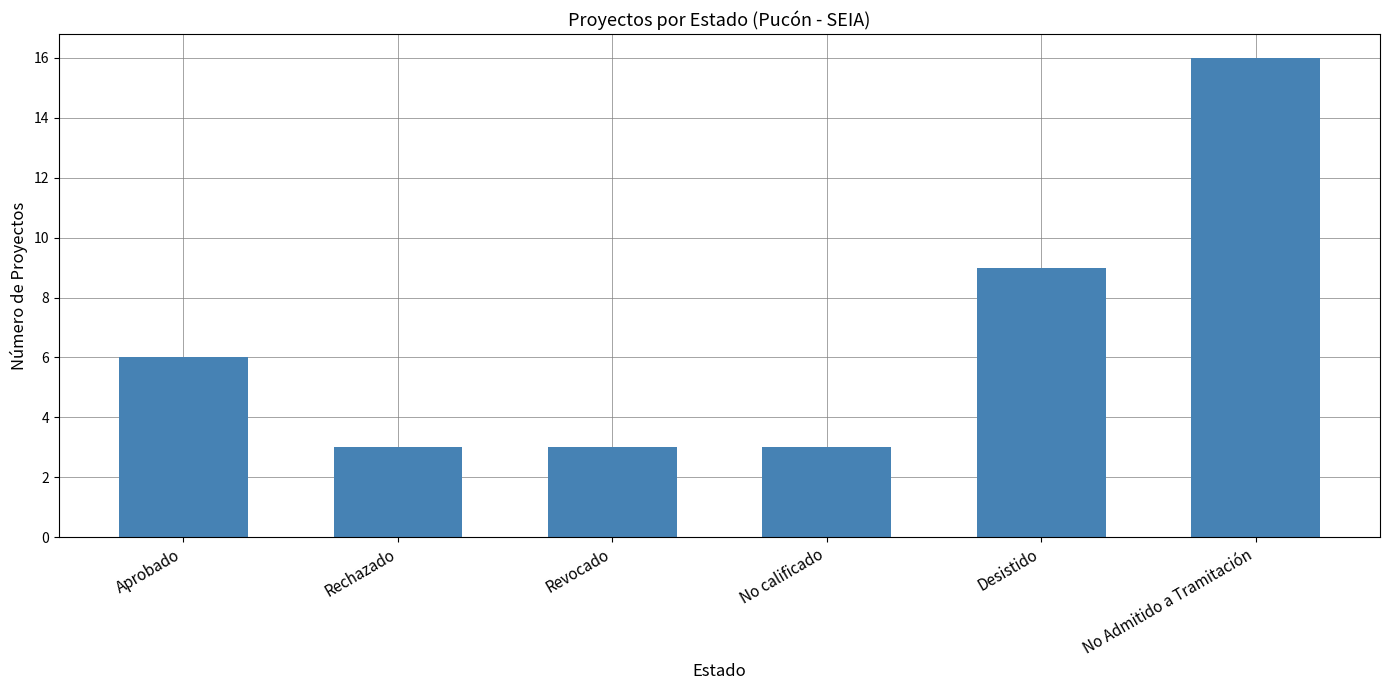

What is the sum of the values at Aprobado and Desistido?

15